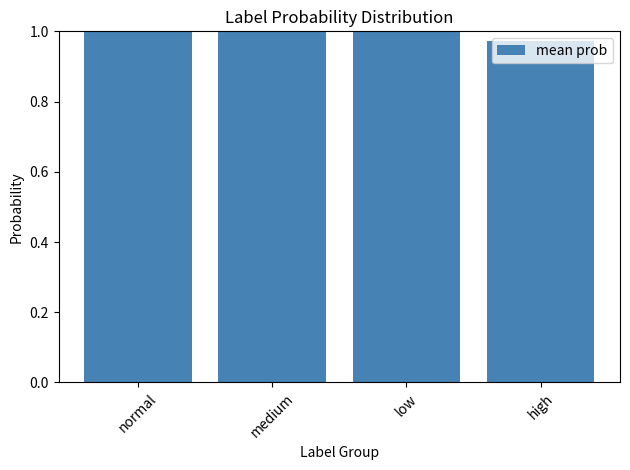

Does the chart contain stacked bars?

No